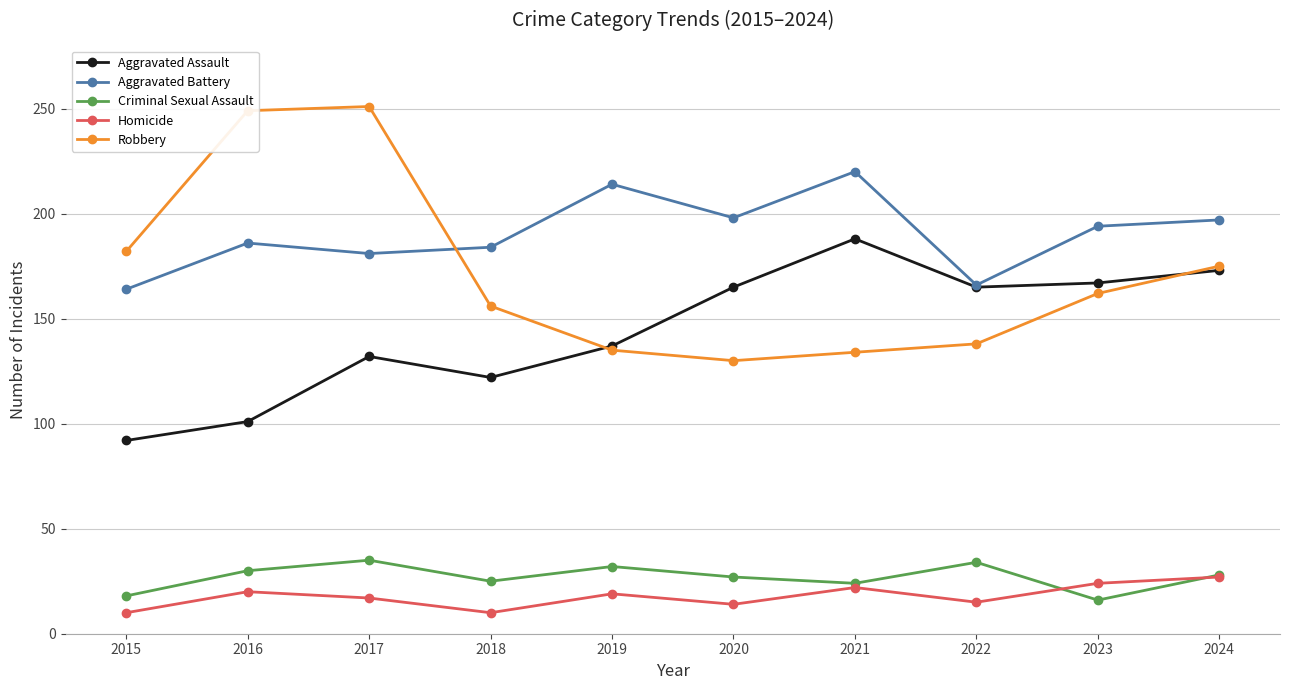

True or false: Criminal Sexual Assault and Aggravated Assault intersect in this chart.

False